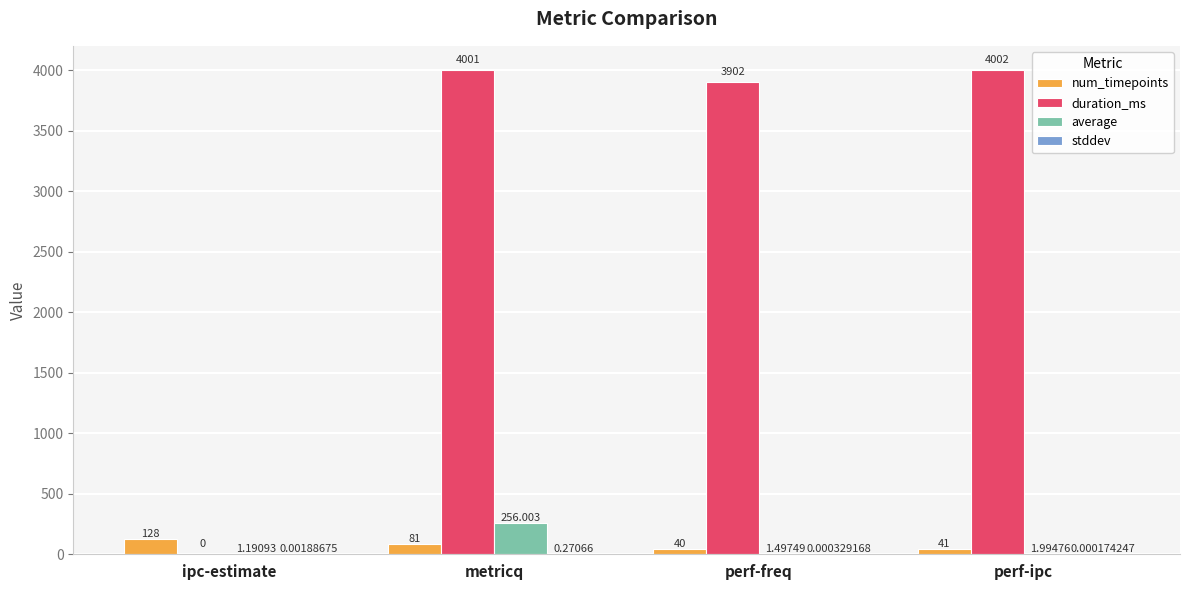

Between metricq and perf-ipc, which series saw the biggest shift?

average